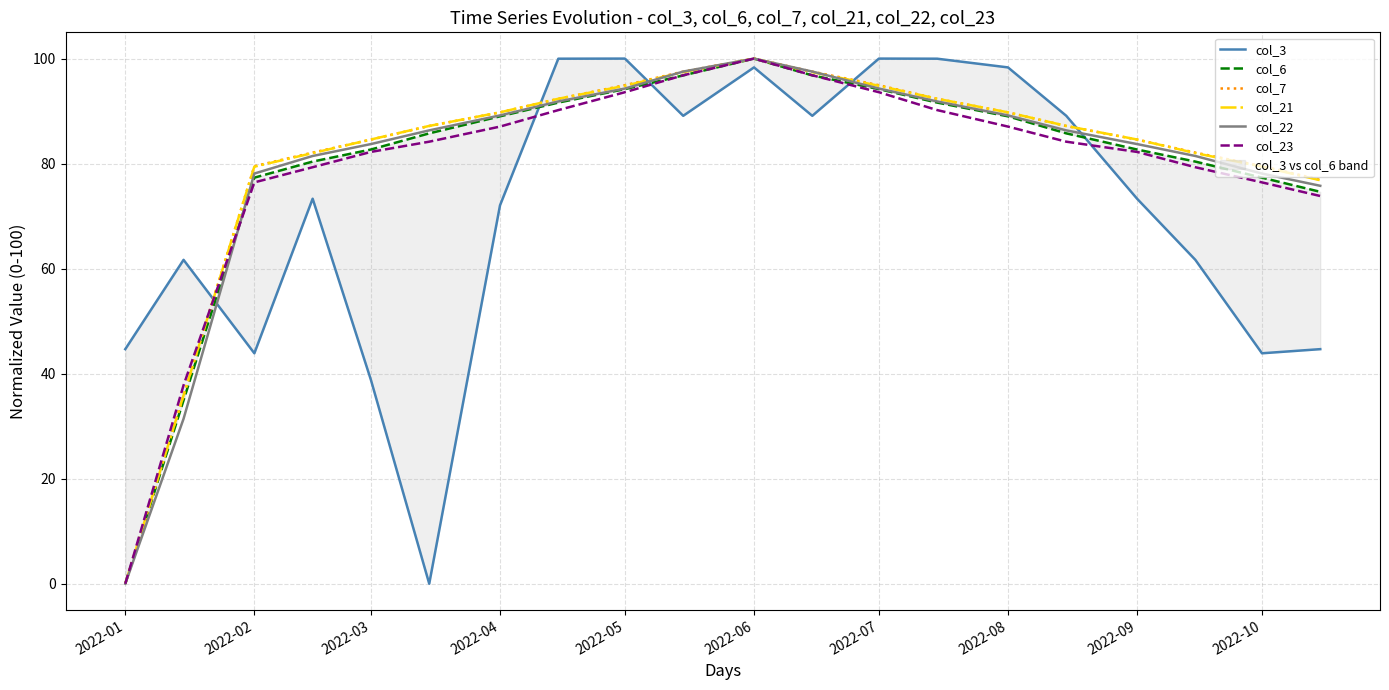

True or false: col_7 has a value of 167.0 at 2022-07.

False